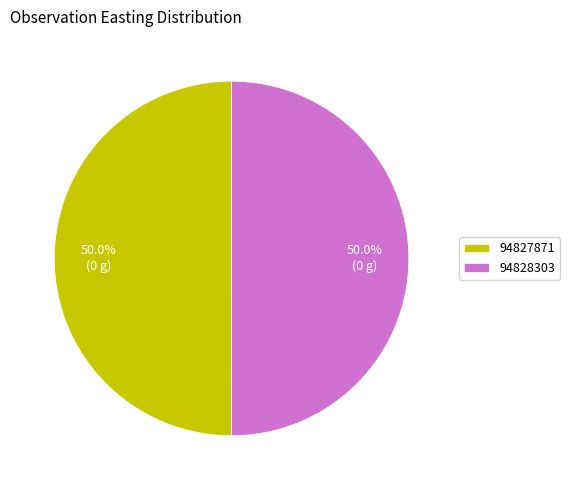

How much of the chart is everything except 94828303?

50.0%